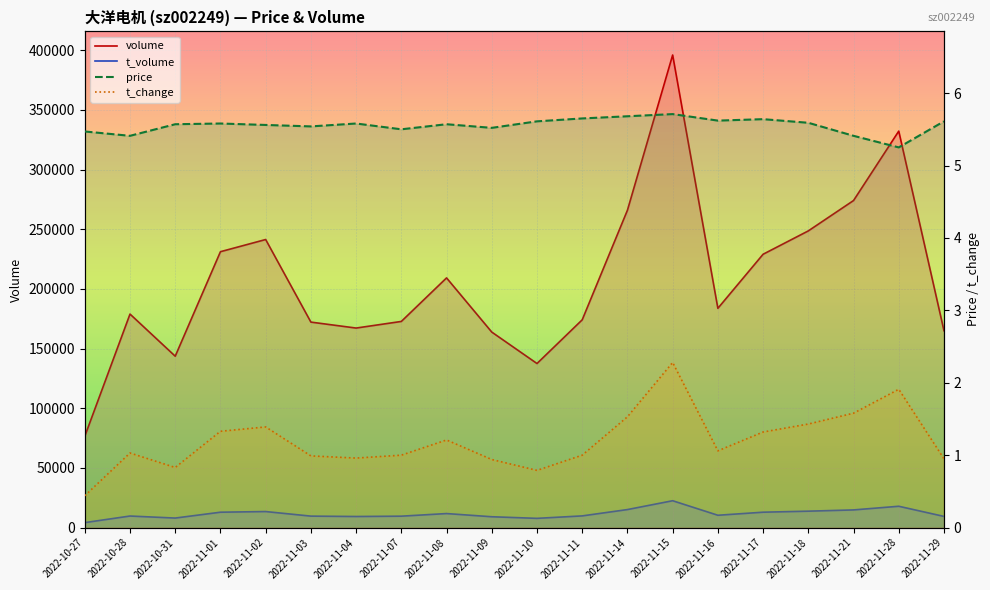

Is it true that volume equals 153734.8 at 2022-11-18?

False